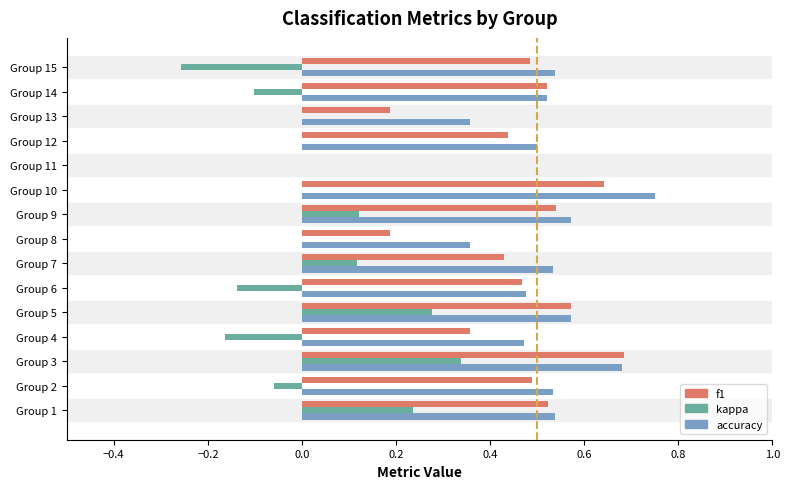

What is the sum of all f1 values?

6.5